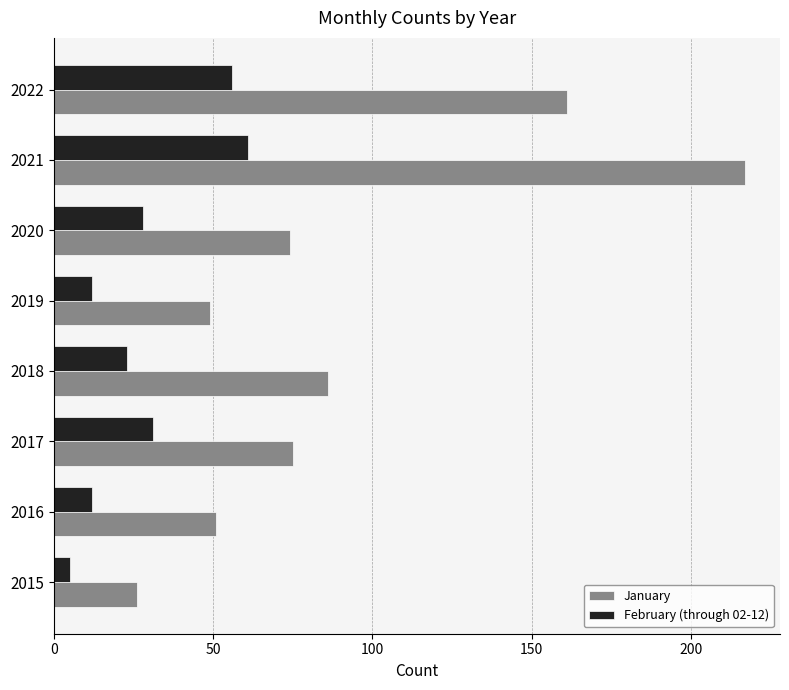

What value does the February (through 02-12) series have at 2015?

5